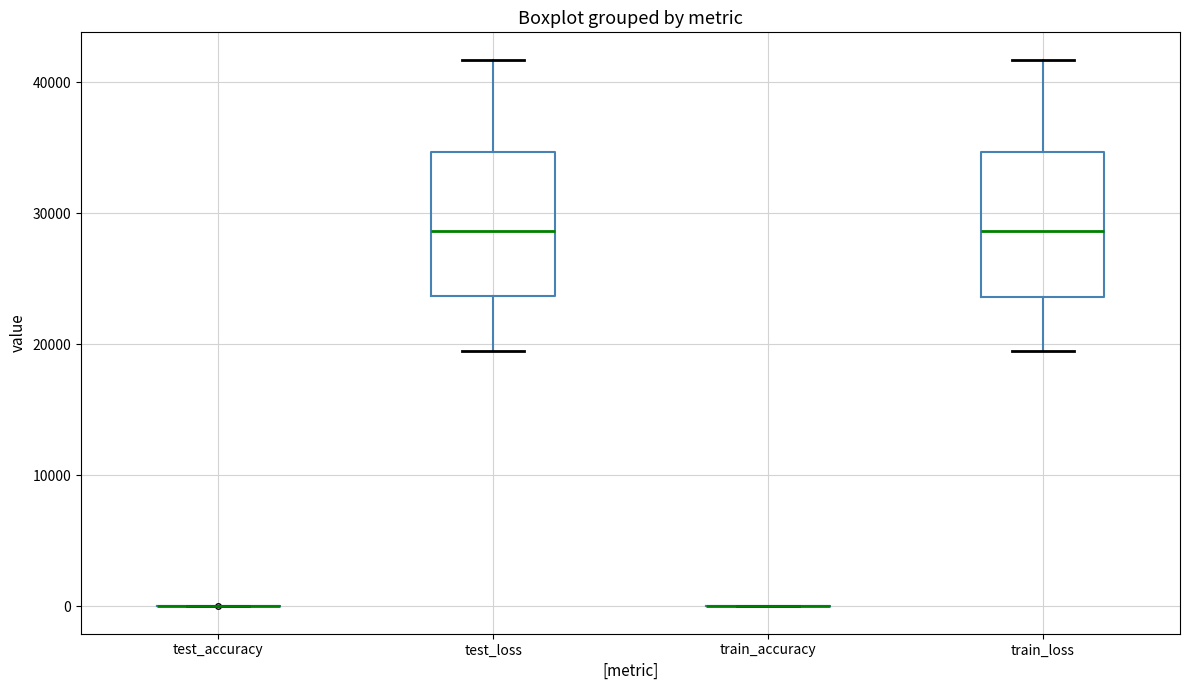

Reading left to right, transcribe this box plot: for each box, give where its median line is, the range the box spans, and where its two whiskers end, as read against the y-axis. The values are not printed on the chart, so give them approximately, as read against the axis.

test_accuracy: box collapsed to a line at 0, whiskers 0 to 0
test_loss: median 29000, box 24000 to 35000, whiskers 19000 to 42000
train_accuracy: box collapsed to a line at 0, whiskers 0 to 0
train_loss: median 29000, box 24000 to 35000, whiskers 19000 to 42000